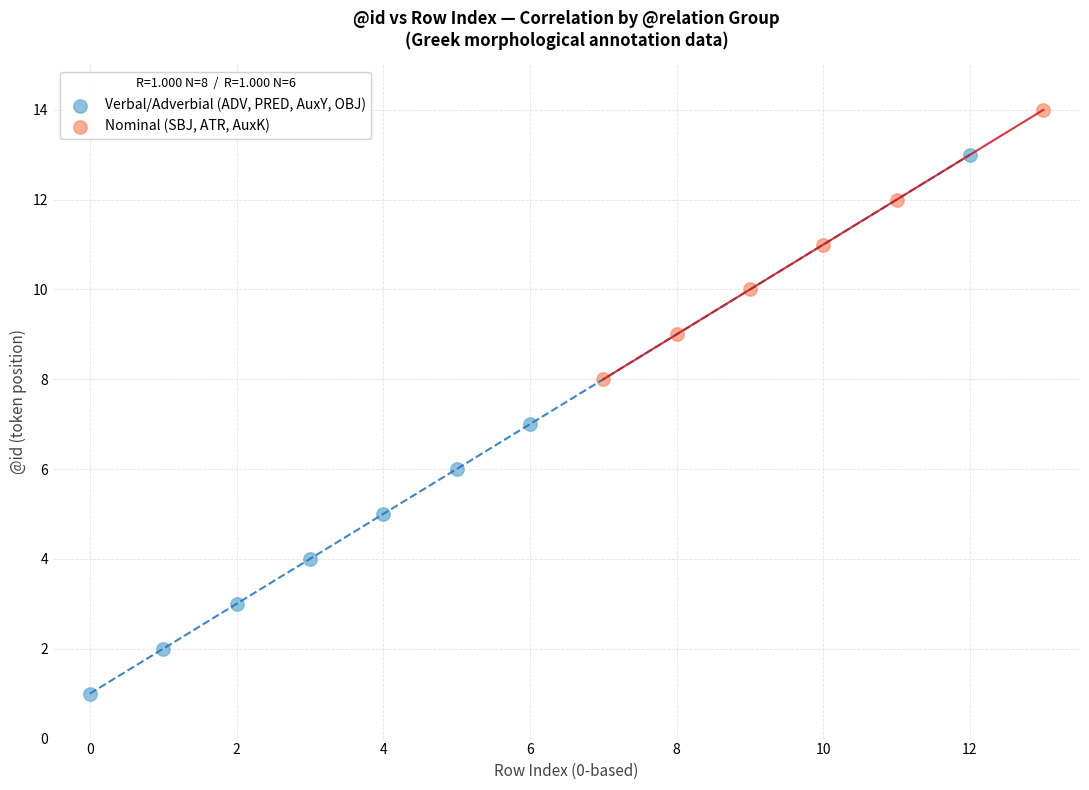

Which series contains the lowest Y value?

Verbal/Adverbial (ADV, PRED, AuxY, OBJ)